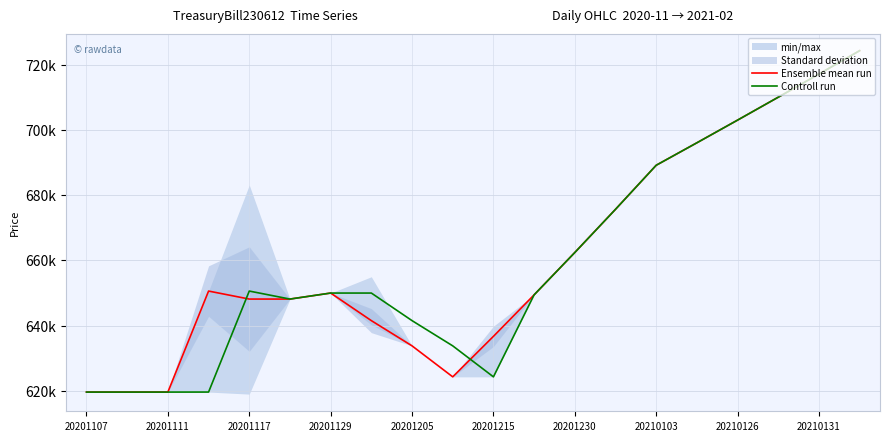

What is the maximum value for Ensemble mean run?

724357